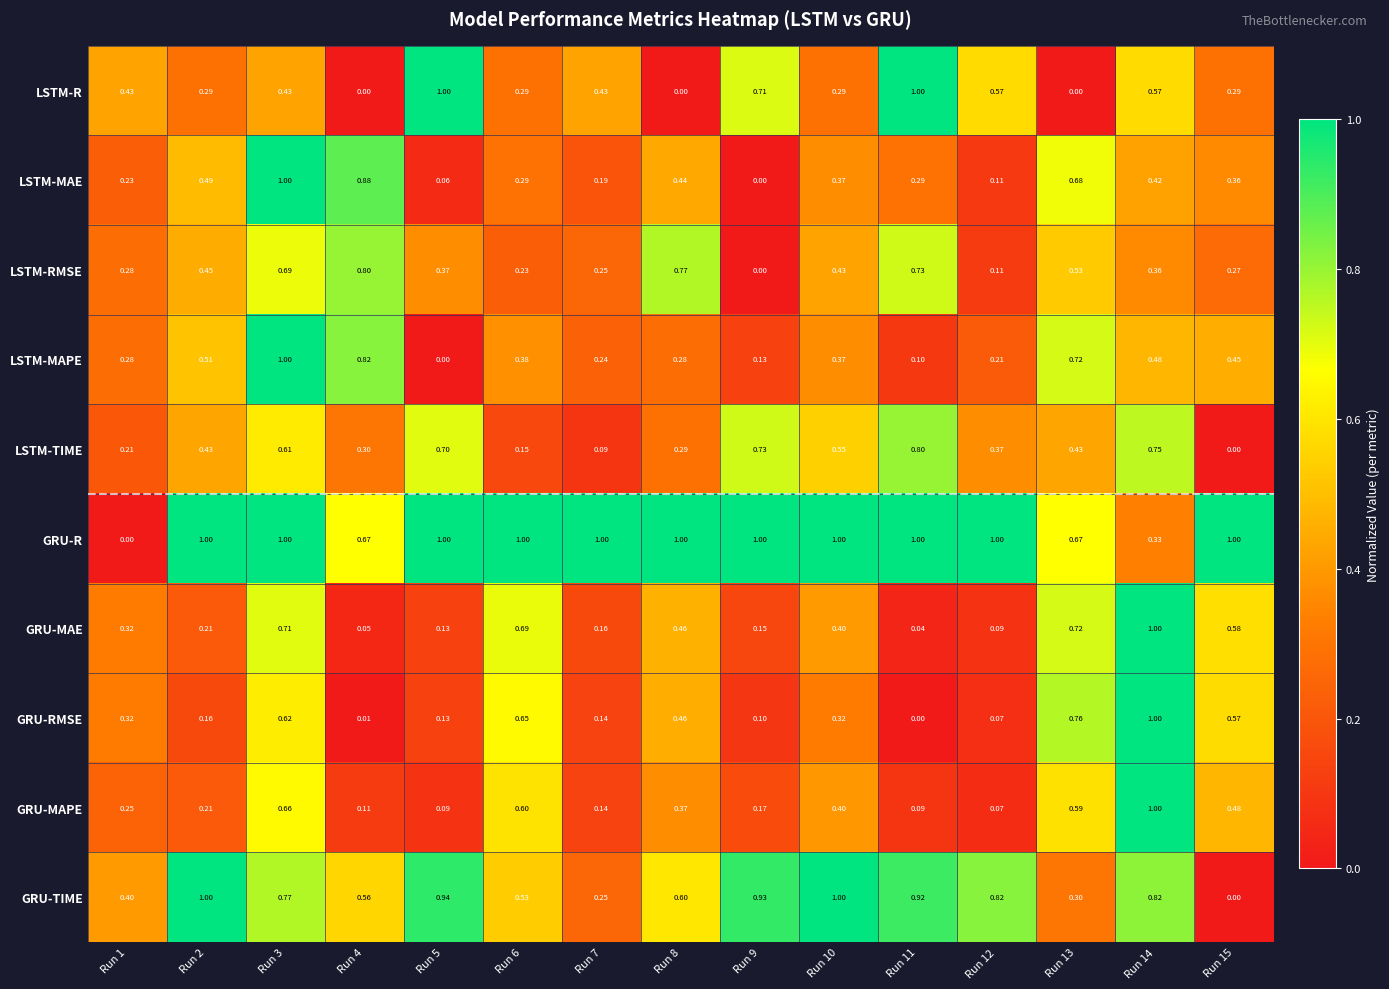

Between Run 3 and Run 15, which series saw the biggest shift?

GRU-TIME